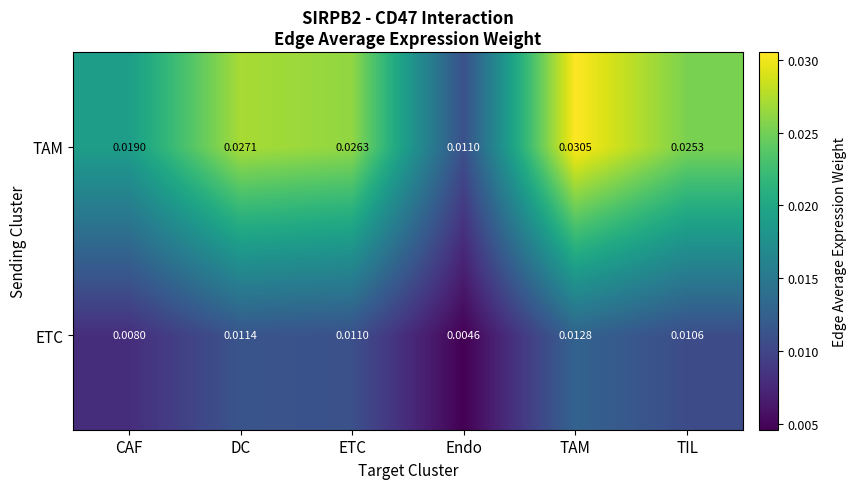

At TAM, list the series in order from smallest to largest.

ETC, TAM